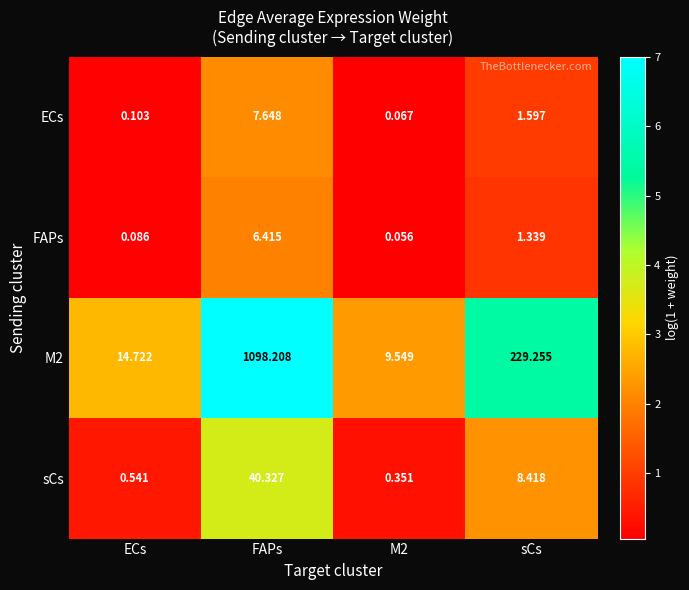

Which label corresponds to the smallest value in the chart?

M2